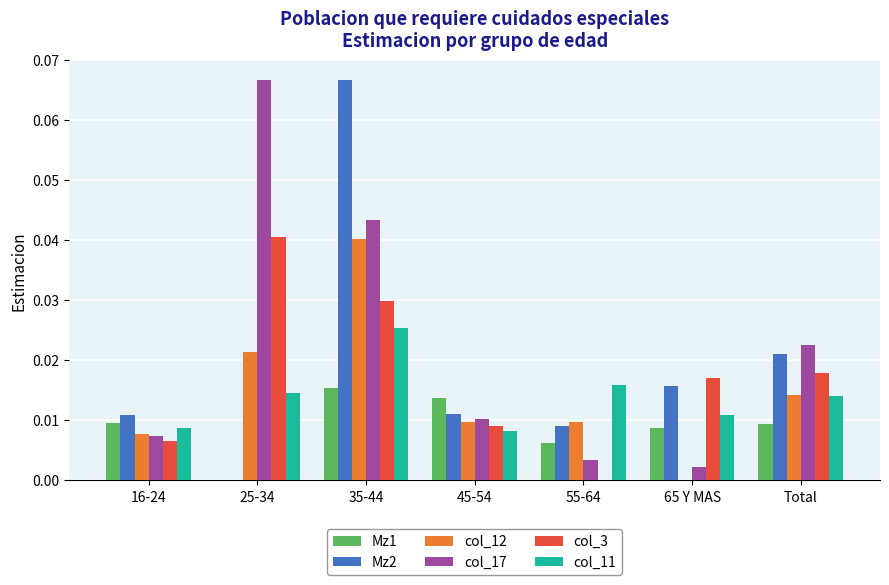

Which category has the highest value in the col_3 series?

25-34